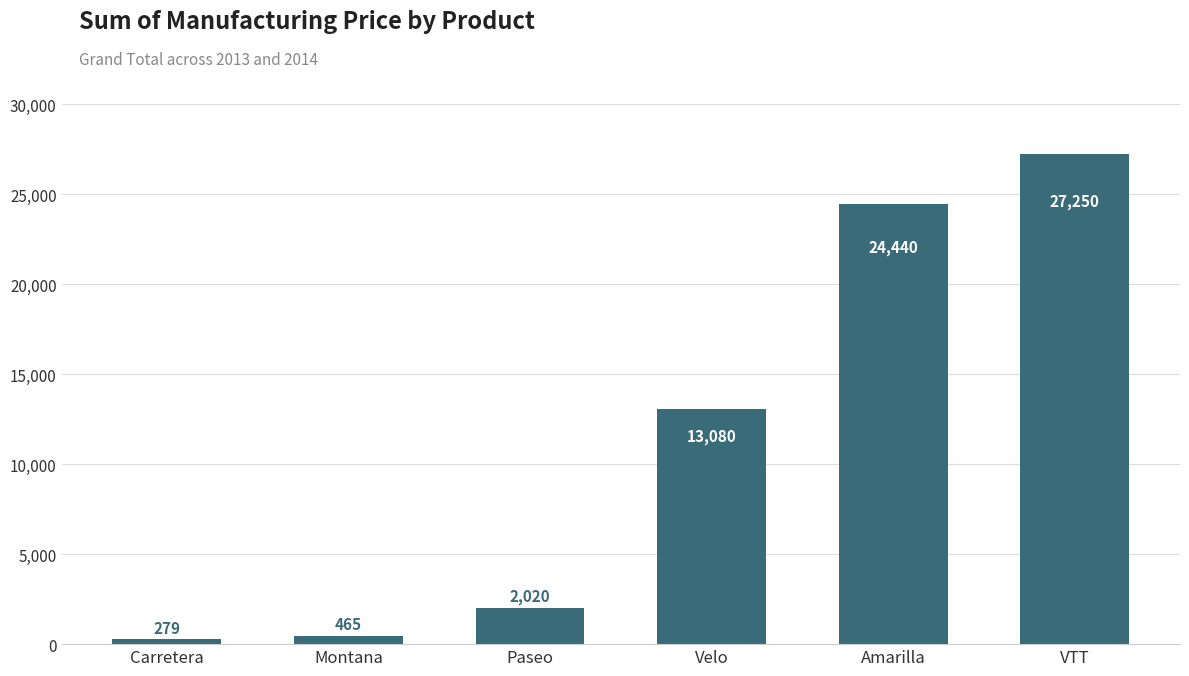

What is the difference between the maximum and minimum values?

26971